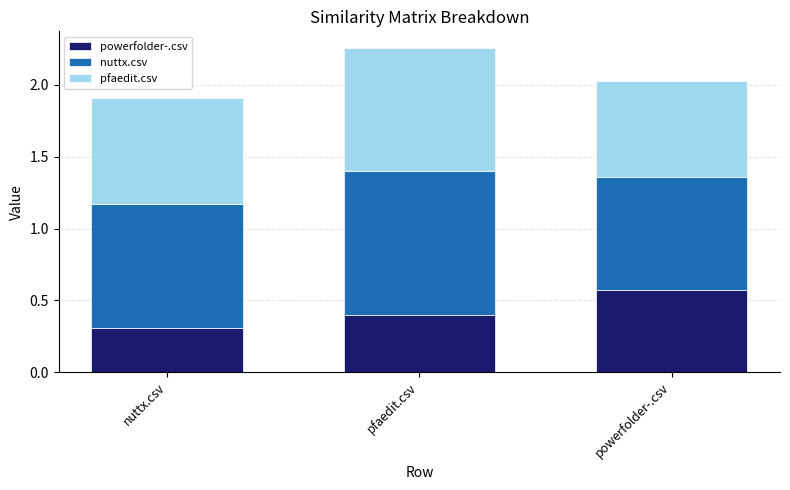

What is the difference between the maximum and minimum values in the powerfolder-.csv series?

0.3